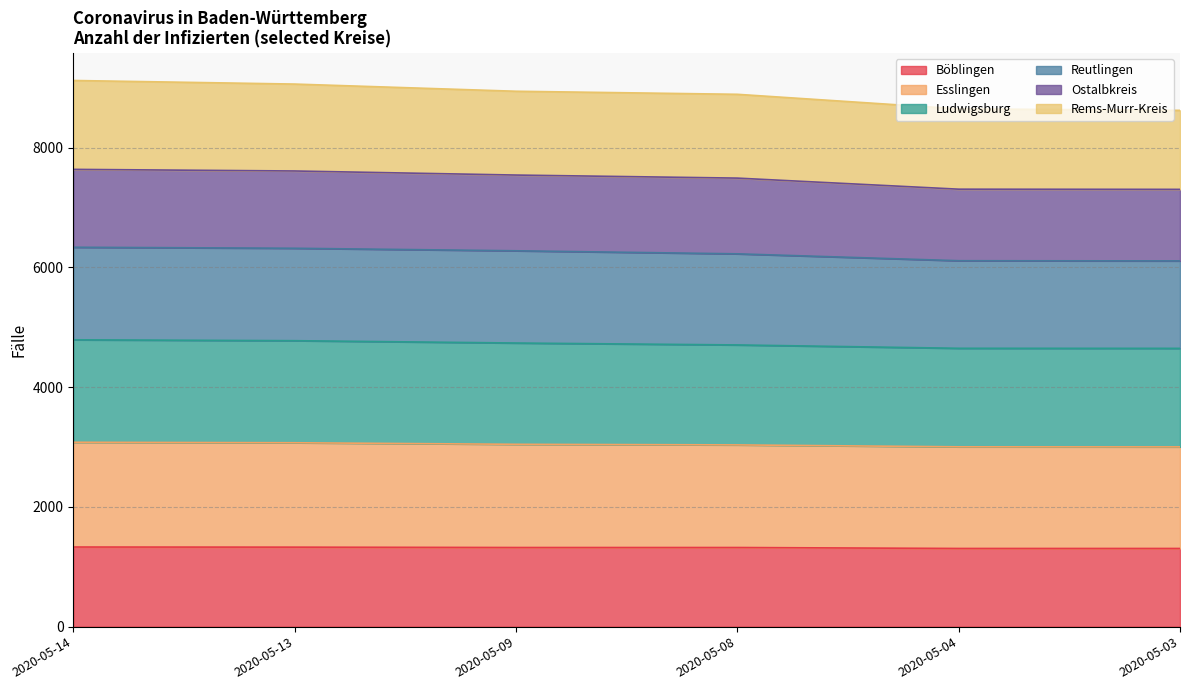

True or false: Böblingen and Ostalbkreis cross at least once.

False